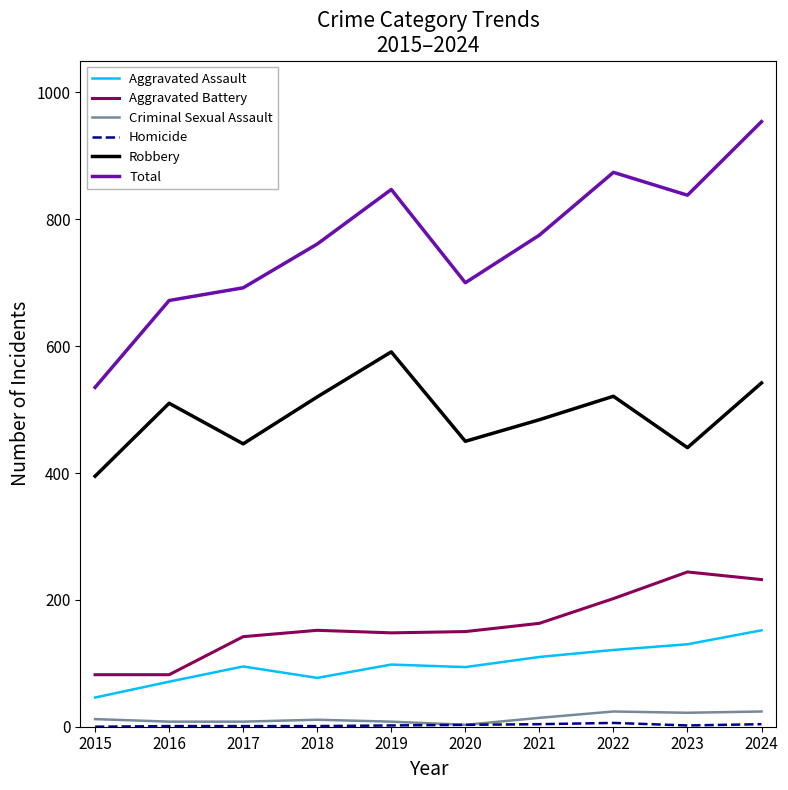

Is it true that Robbery equals 726 at 2017?

False